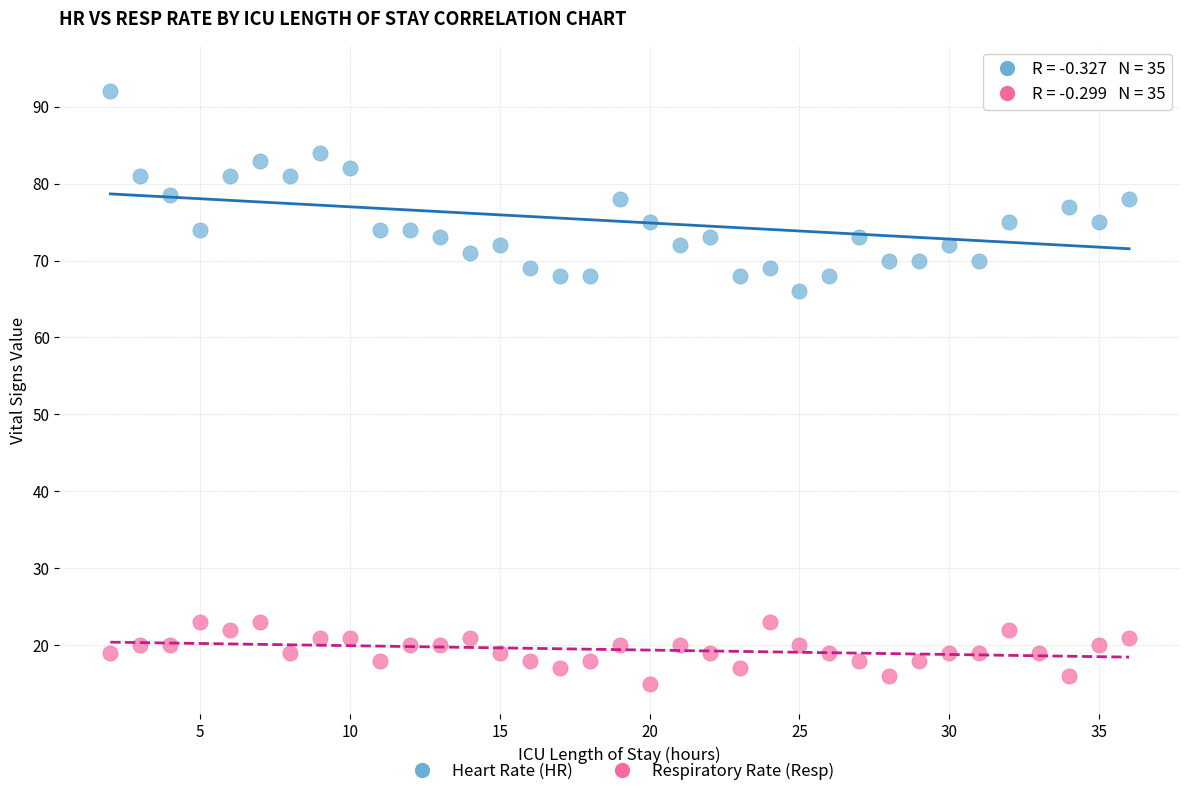

Which series reaches the maximum Y coordinate?

Heart Rate (HR)